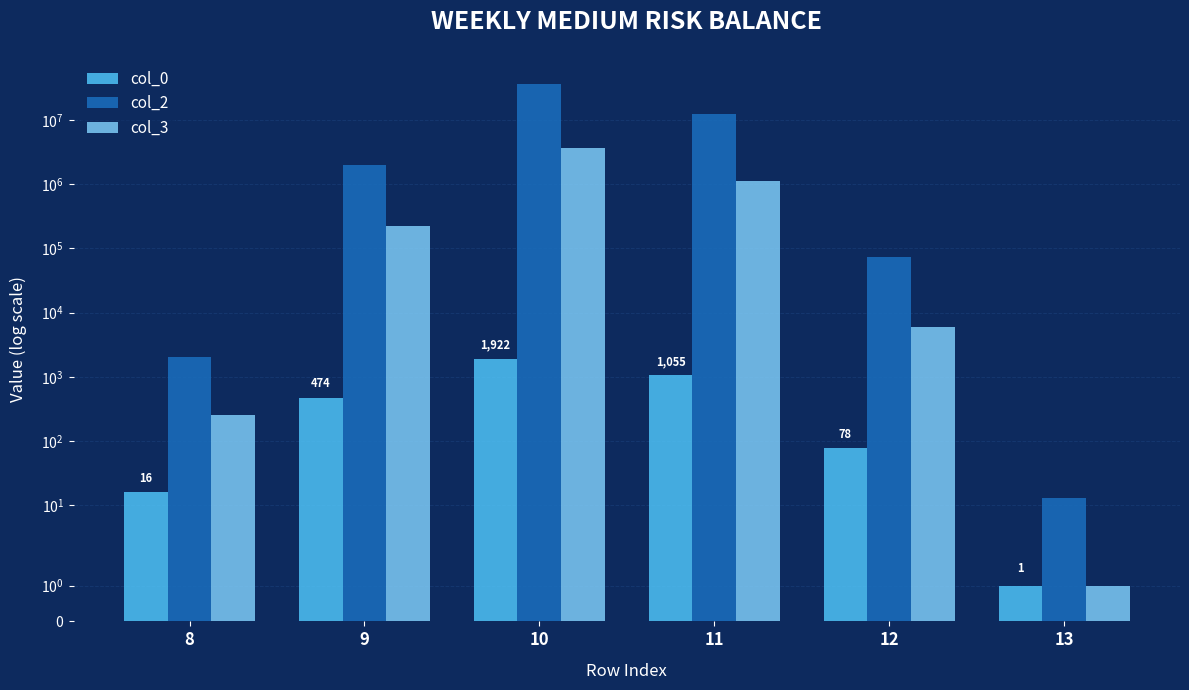

List the series in order of their peak value, highest first.

col_2, col_3, col_0